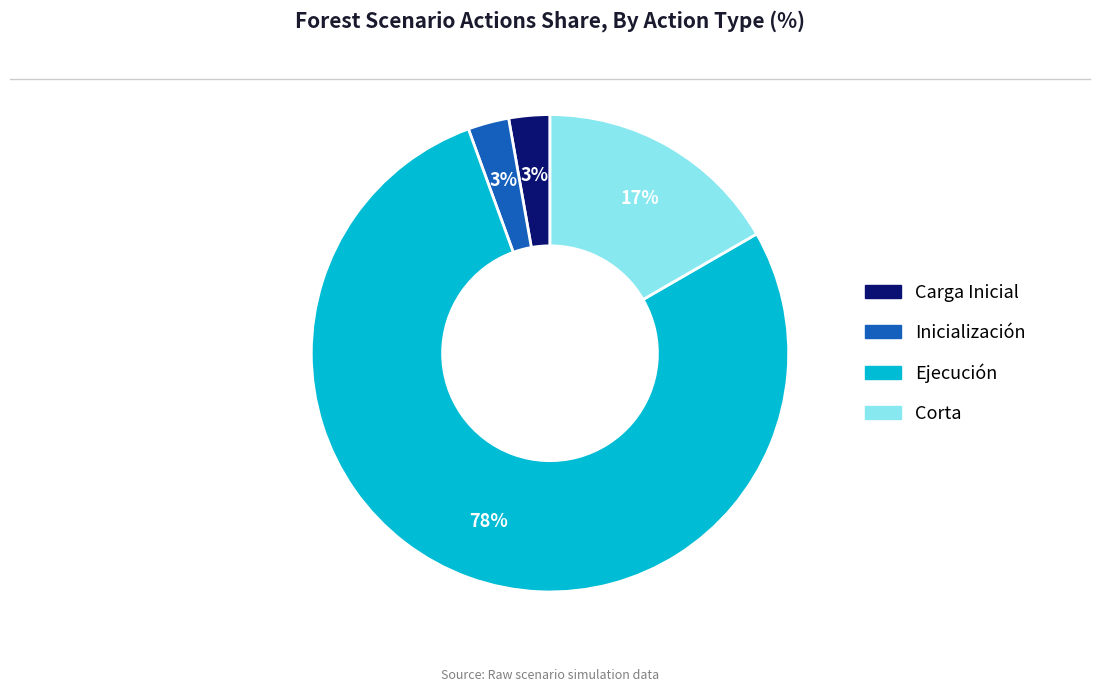

Which slice is the largest?

Ejecución